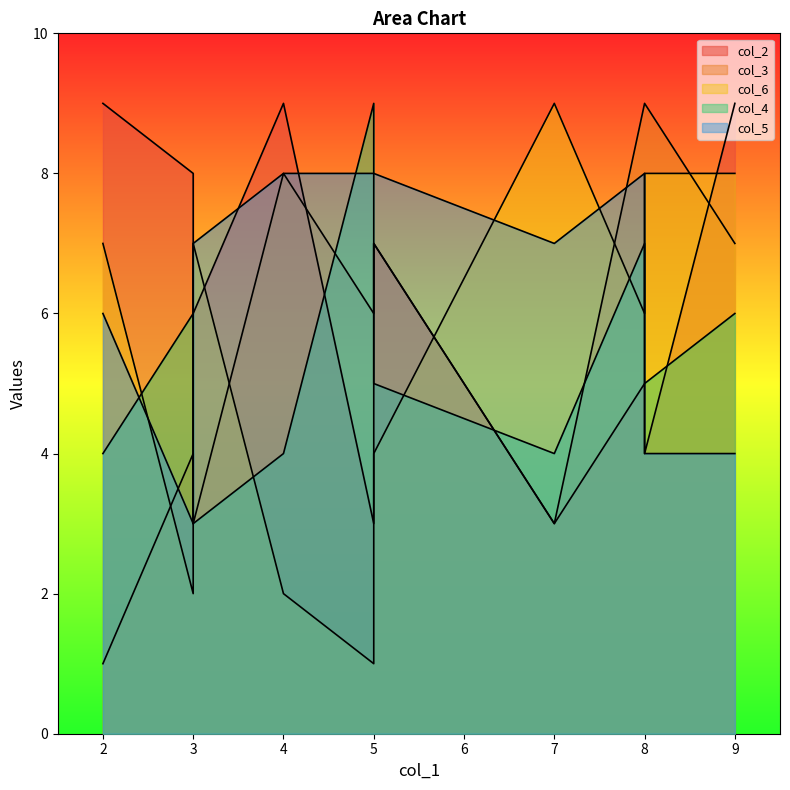

After their last crossing, which series has the higher values: col_6 or col_5?

col_5